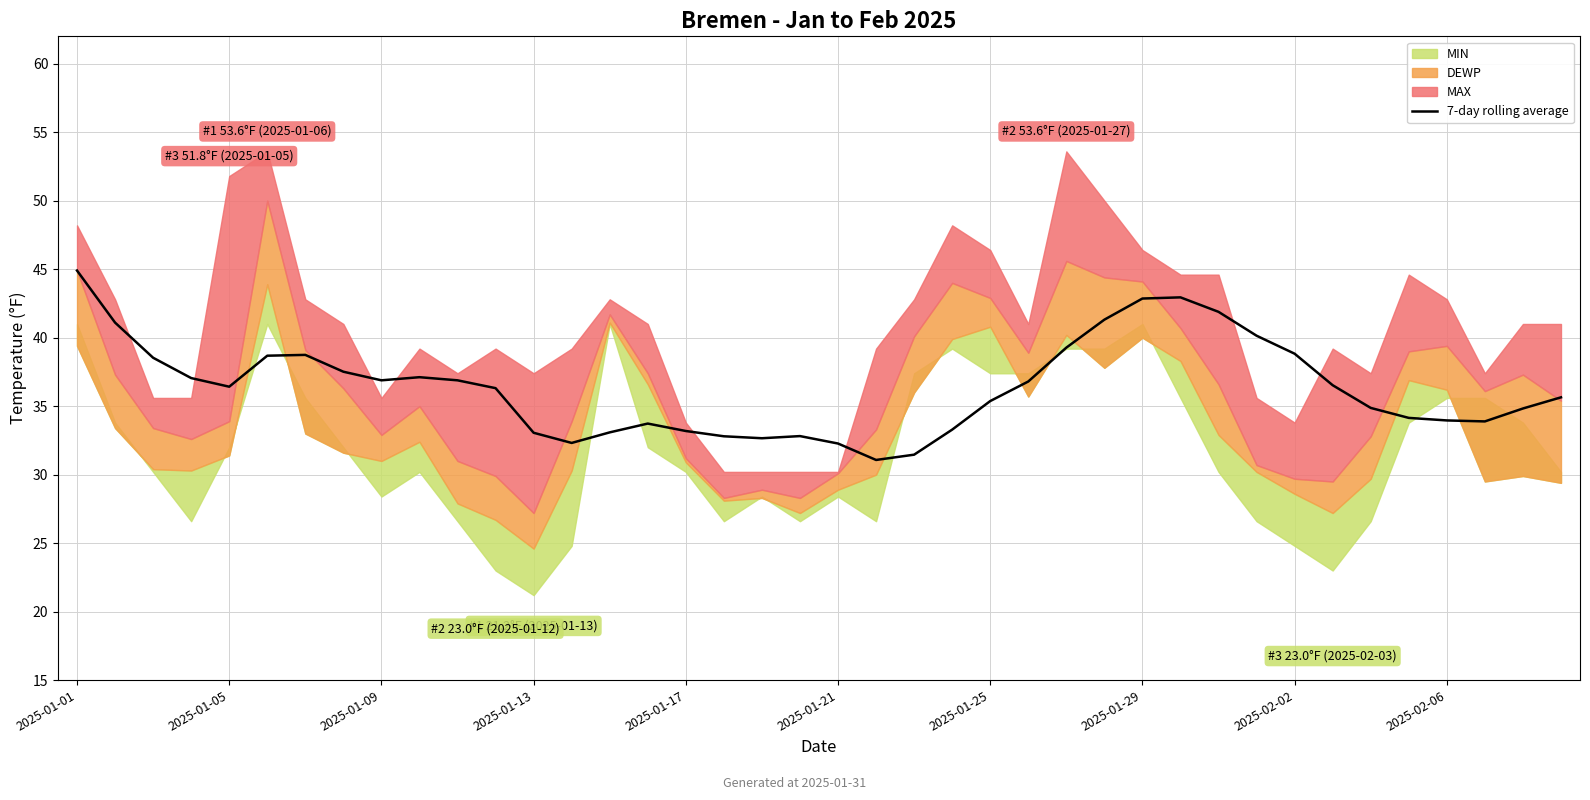

Where does the data first go above 36?

2025-01-01